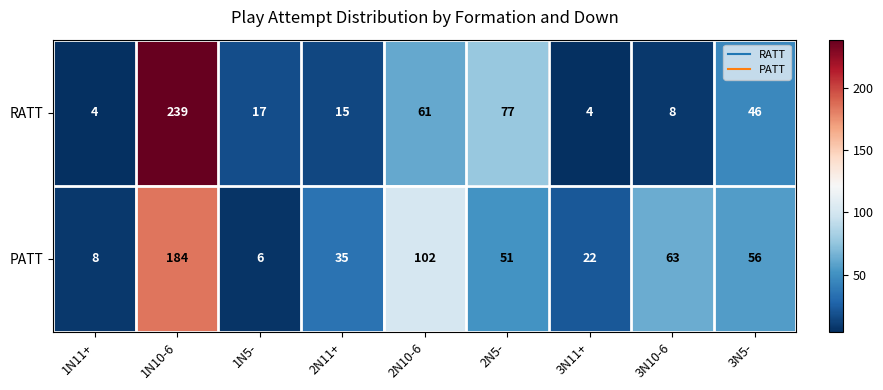

Which series changed the most between 1N10-6 and 2N11+?

RATT